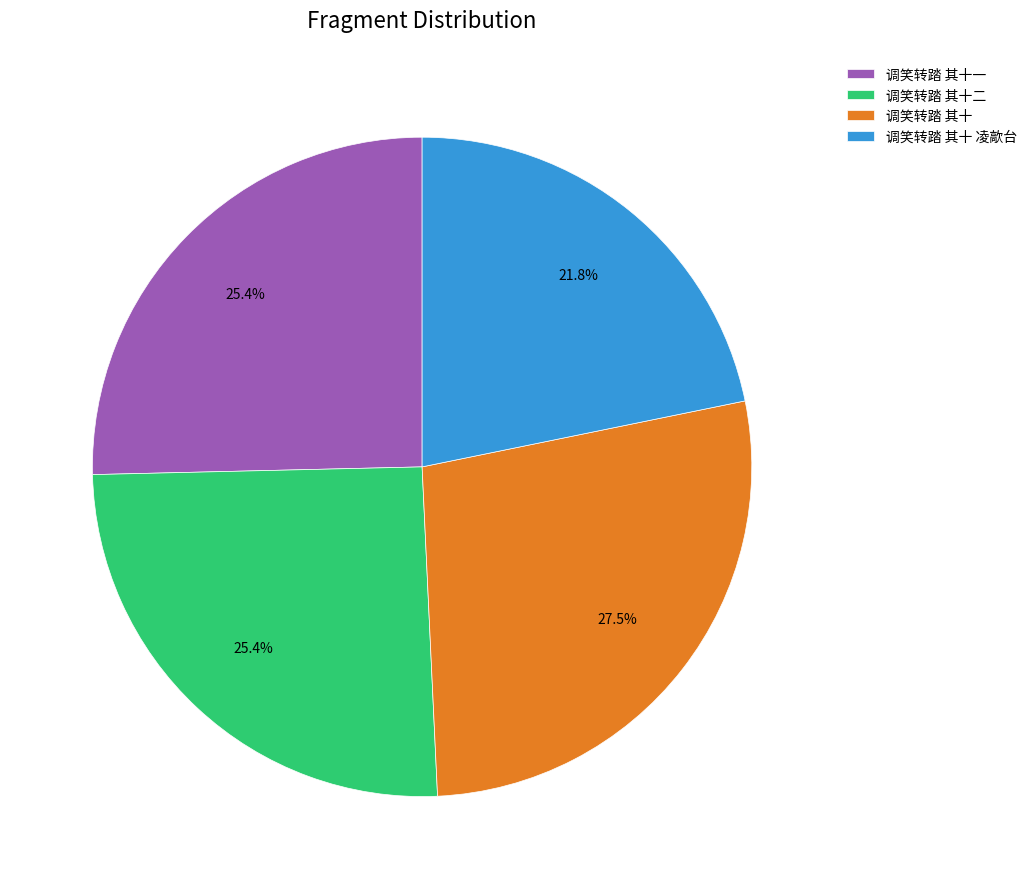

Count the number of slices in the pie.

4